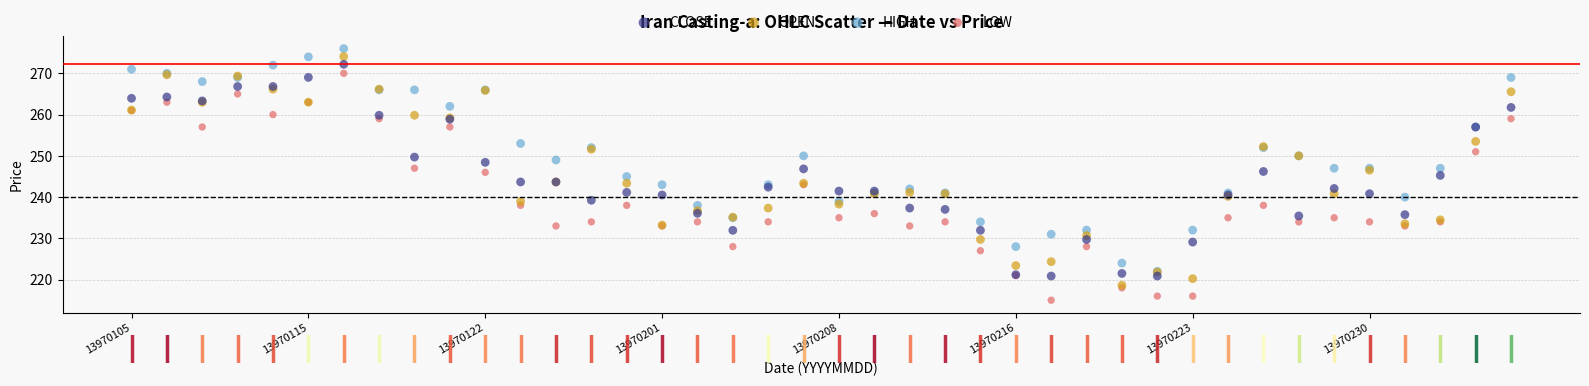

What are all the series names shown in the legend?

CLOSE, OPEN, HIGH, LOW